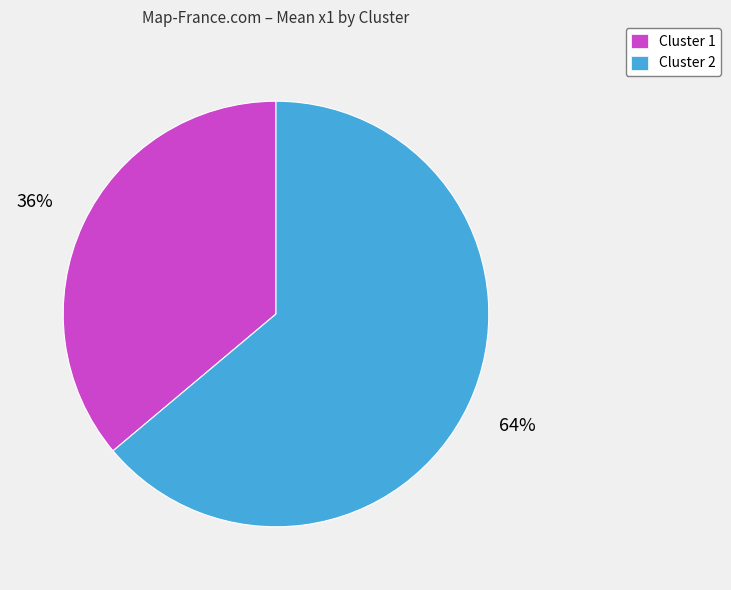

Rank the categories by value from highest to lowest.

Cluster 2, Cluster 1